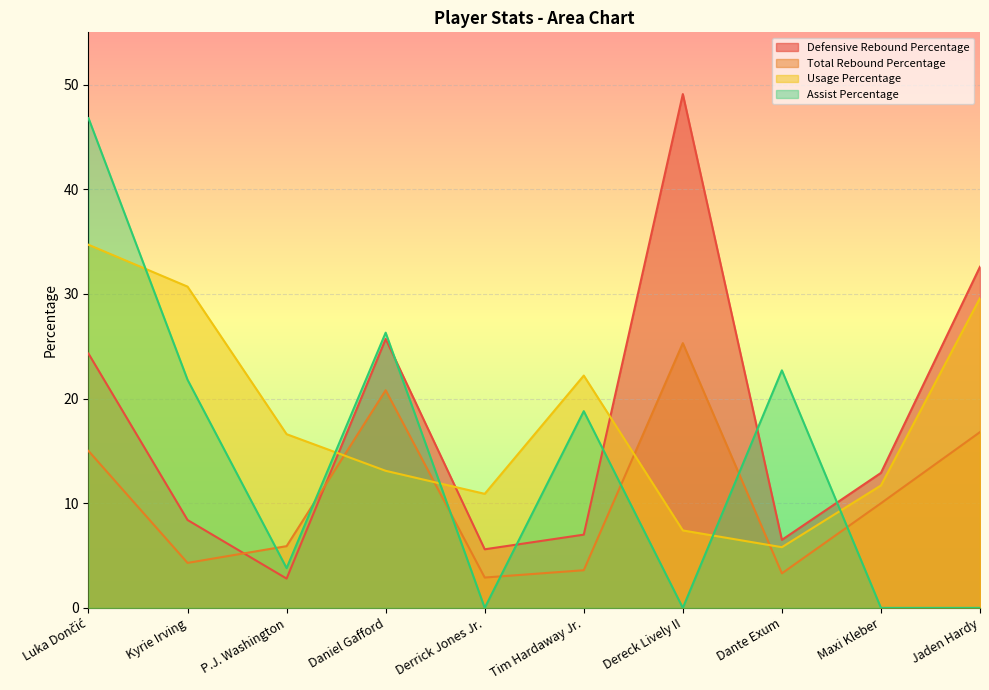

What is the label of the 3rd point from the left?

P.J. Washington